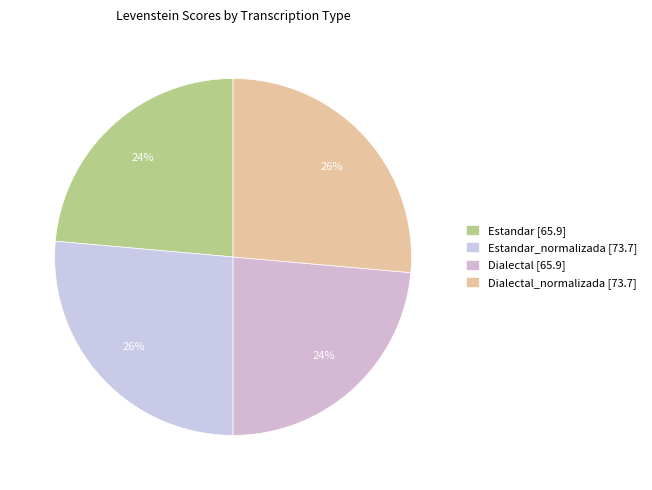

Does any single category account for the majority?

No